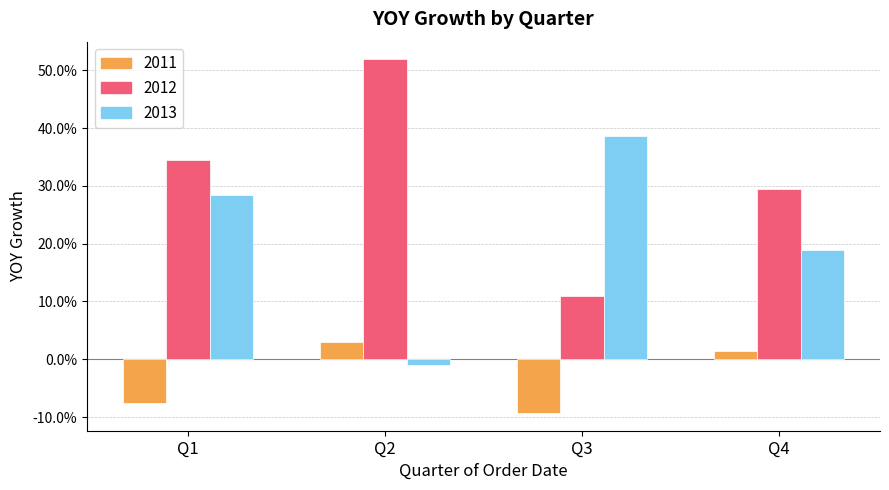

True or false: 2012 has a value of 0.5 at Q1.

False